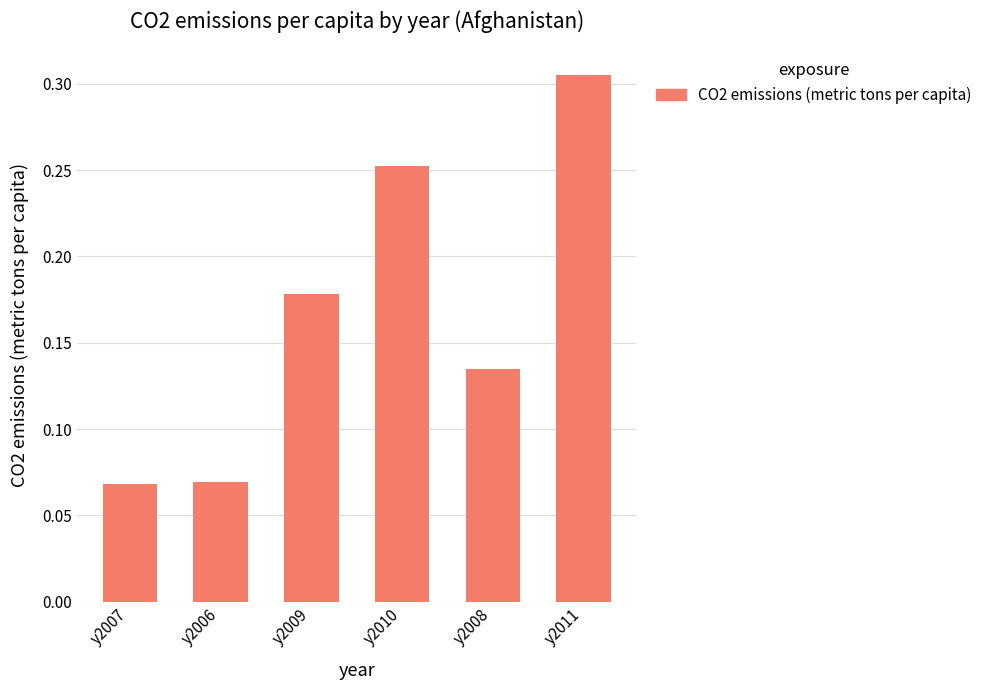

What is the change in value from y2007 to y2010?

+0.2